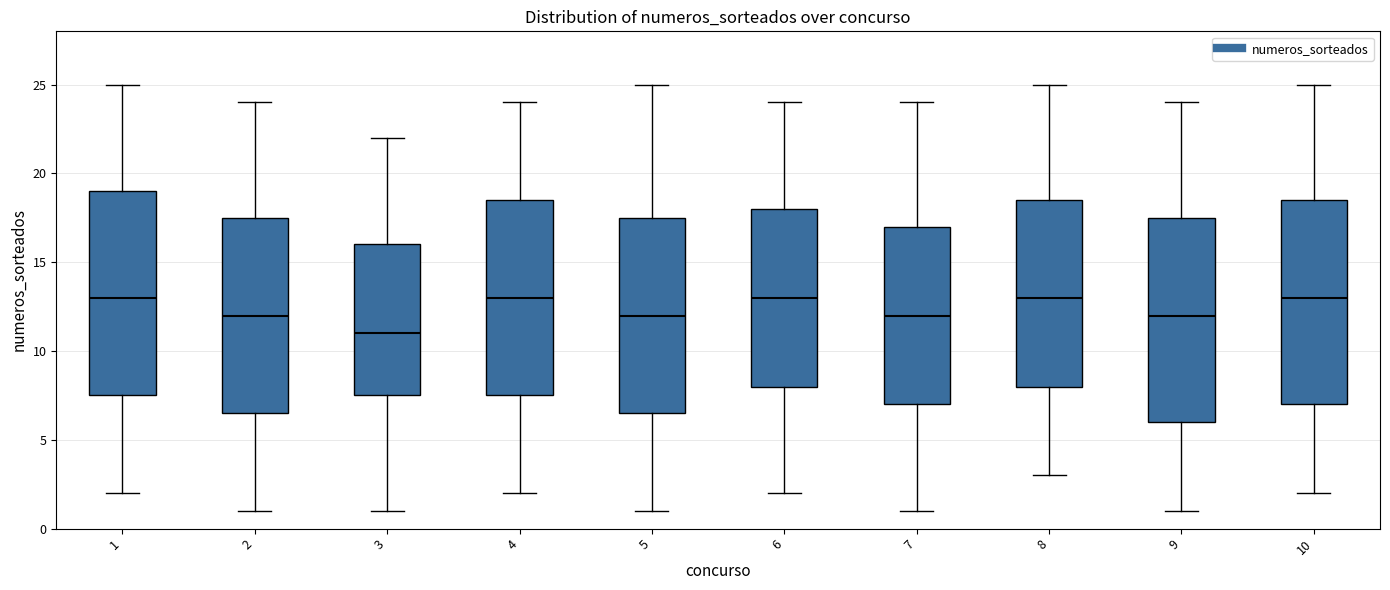

Reading left to right, transcribe this box plot: for each box, give where its median line is, the range the box spans, and where its two whiskers end, as read against the y-axis. The values are not printed on the chart, so give them approximately, as read against the axis.

1: median 13.0, box 7.5 to 19.0, whiskers 2.0 to 25.0
2: median 12.0, box 6.5 to 17.5, whiskers 1.0 to 24.0
3: median 11.0, box 7.5 to 16.0, whiskers 1.0 to 22.0
4: median 13.0, box 7.5 to 18.5, whiskers 2.0 to 24.0
5: median 12.0, box 6.5 to 17.5, whiskers 1.0 to 25.0
6: median 13.0, box 8.0 to 18.0, whiskers 2.0 to 24.0
7: median 12.0, box 7.0 to 17.0, whiskers 1.0 to 24.0
8: median 13.0, box 8.0 to 18.5, whiskers 3.0 to 25.0
9: median 12.0, box 6.0 to 17.5, whiskers 1.0 to 24.0
10: median 13.0, box 7.0 to 18.5, whiskers 2.0 to 25.0